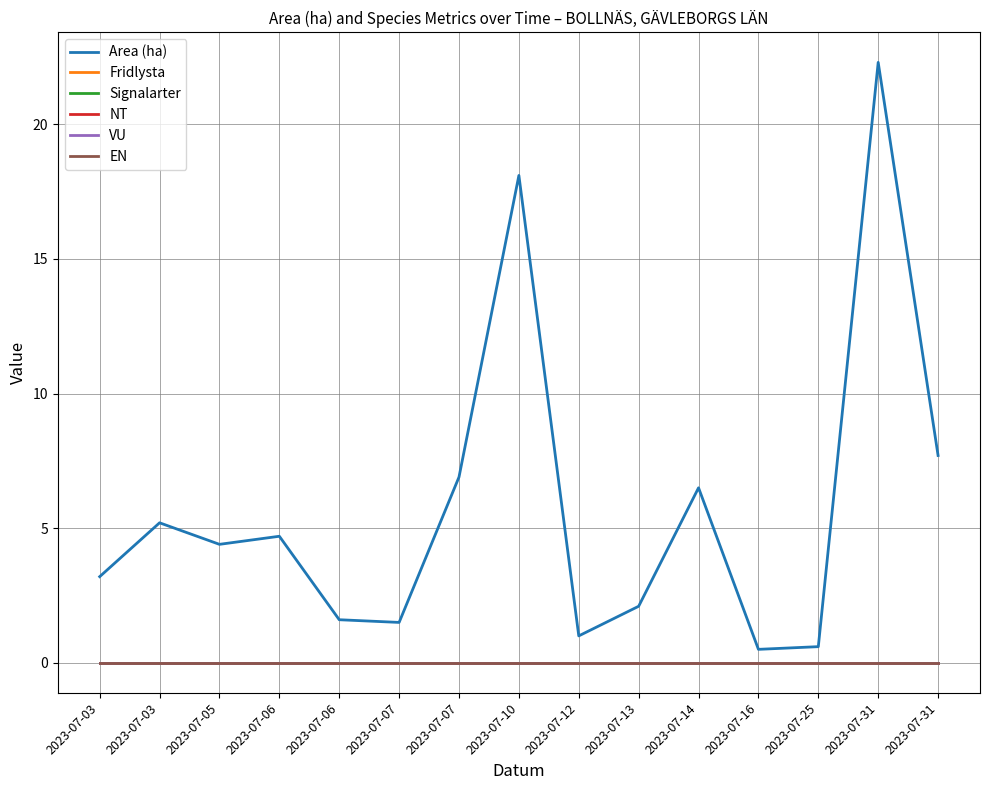

Does the chart display data point markers on the line(s)?

No